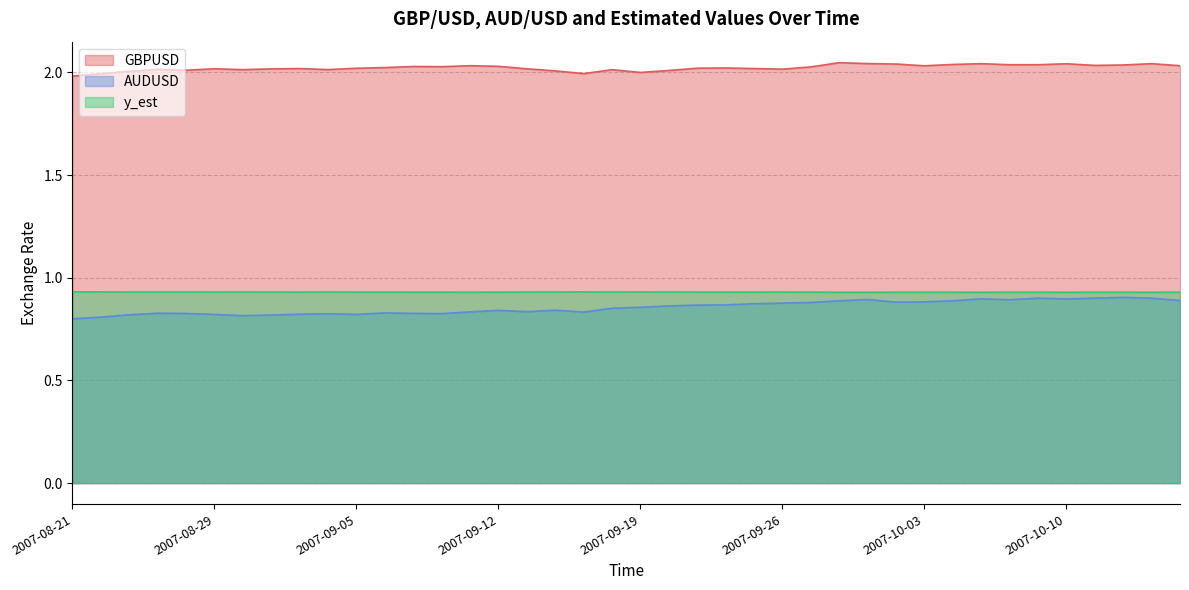

List the labels in order of AUDUSD value, smallest first.

2007-08-21, 2007-08-22, 2007-08-30, 2007-08-31, 2007-08-23, 2007-08-29, 2007-09-05, 2007-09-03, 2007-09-04, 2007-09-10, 2007-08-27, 2007-09-07, 2007-08-24, 2007-09-06, 2007-09-17, 2007-09-11, 2007-09-13, 2007-09-12, 2007-09-14, 2007-09-18, 2007-09-19, 2007-09-20, 2007-09-21, 2007-09-24, 2007-09-25, 2007-09-26, 2007-09-27, 2007-10-02, 2007-10-03, 2007-09-28, 2007-10-04, 2007-10-16, 2007-10-08, 2007-10-01, 2007-10-10, 2007-10-05, 2007-10-15, 2007-10-09, 2007-10-11, 2007-10-12